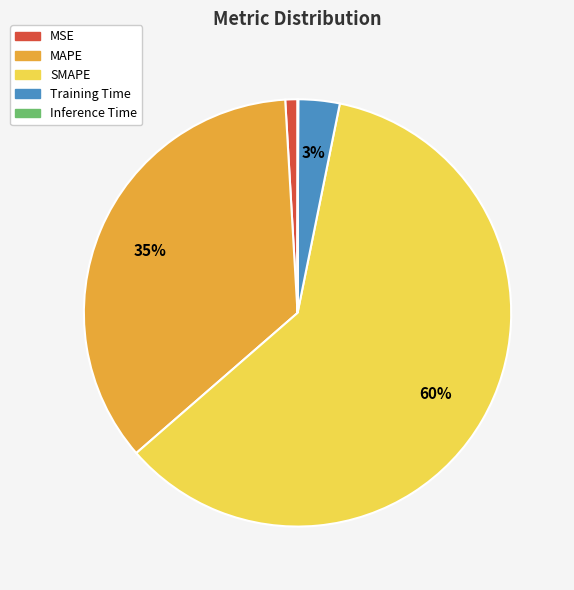

Do MSE and SMAPE together represent more than half of the pie?

Yes